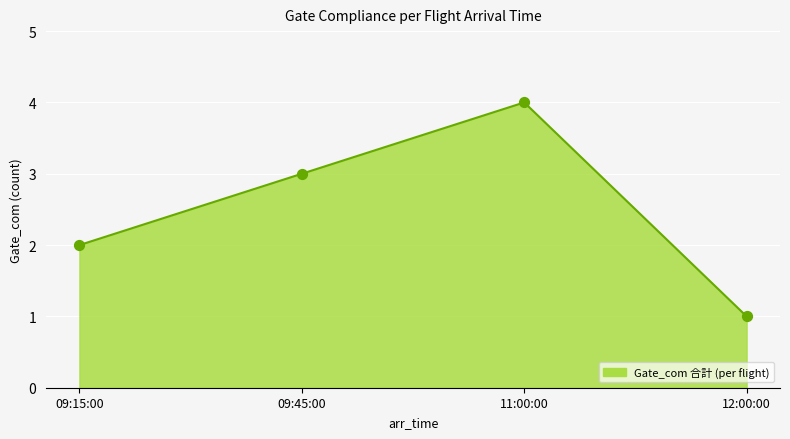

Approximately how many times larger is the value at 12:00:00 compared to 09:15:00?

0.5